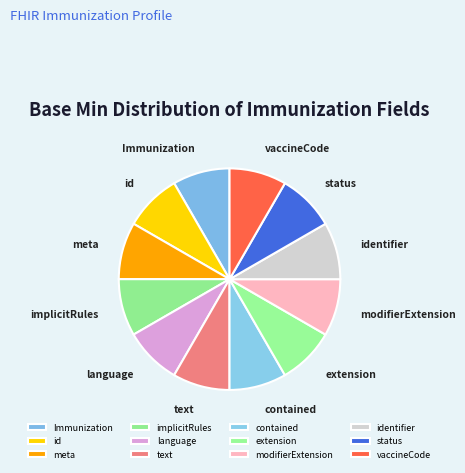

Is there a majority slice in this chart?

No